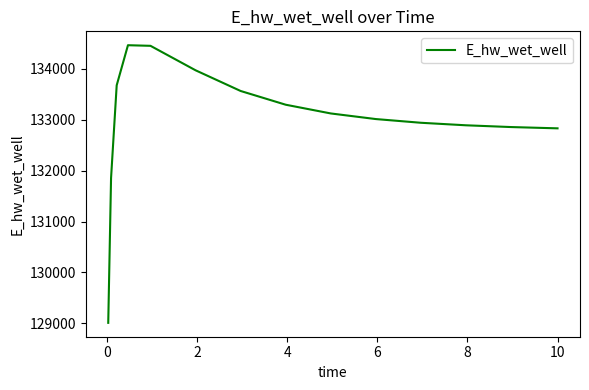

What is the smallest value displayed?

129009.6